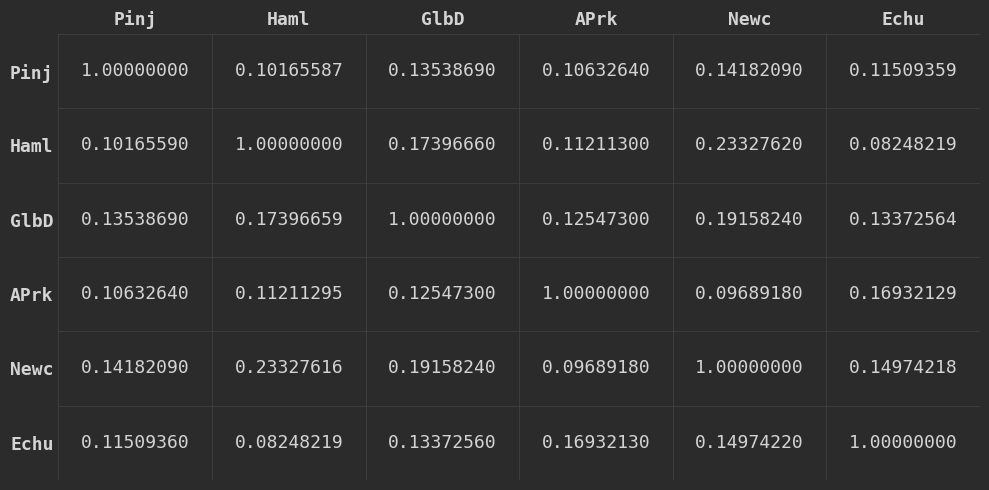

True or false: GlbD has a value of 0.2 at Echu.

False